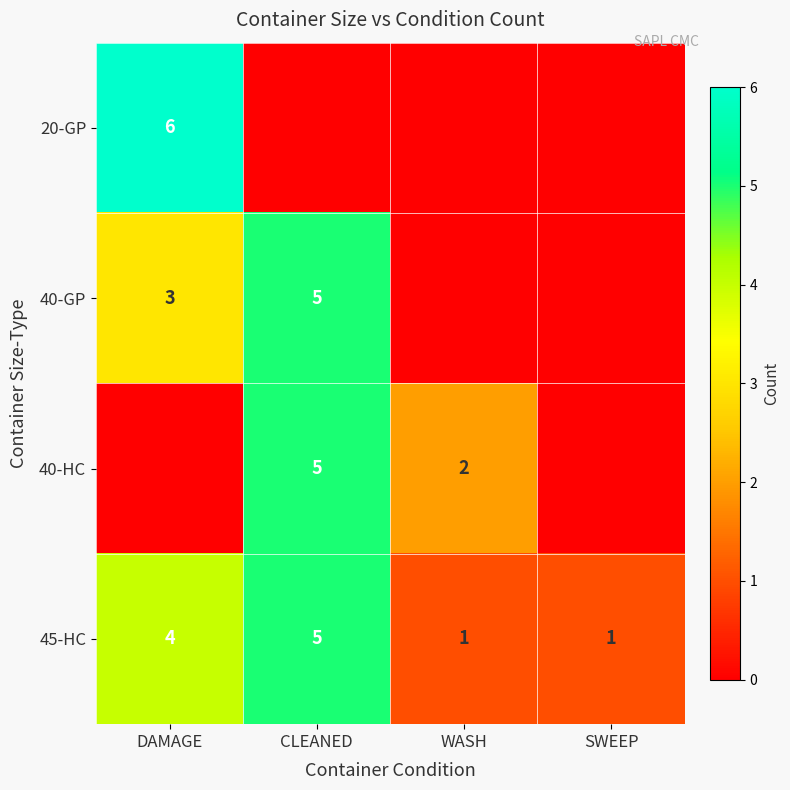

What is the difference between the maximum and minimum values in the 45-HC series?

4